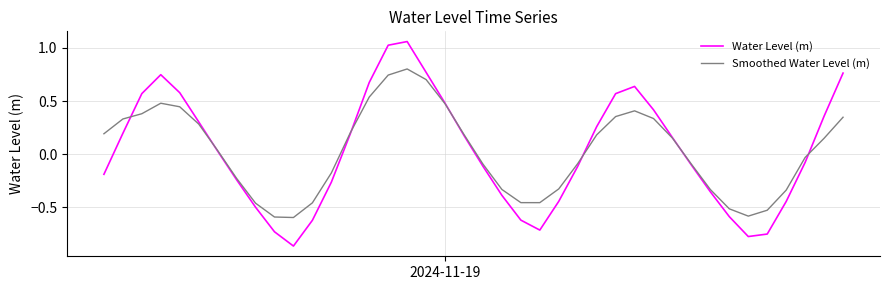

List the series in order of their peak value, highest first.

Water Level (m), Smoothed Water Level (m)